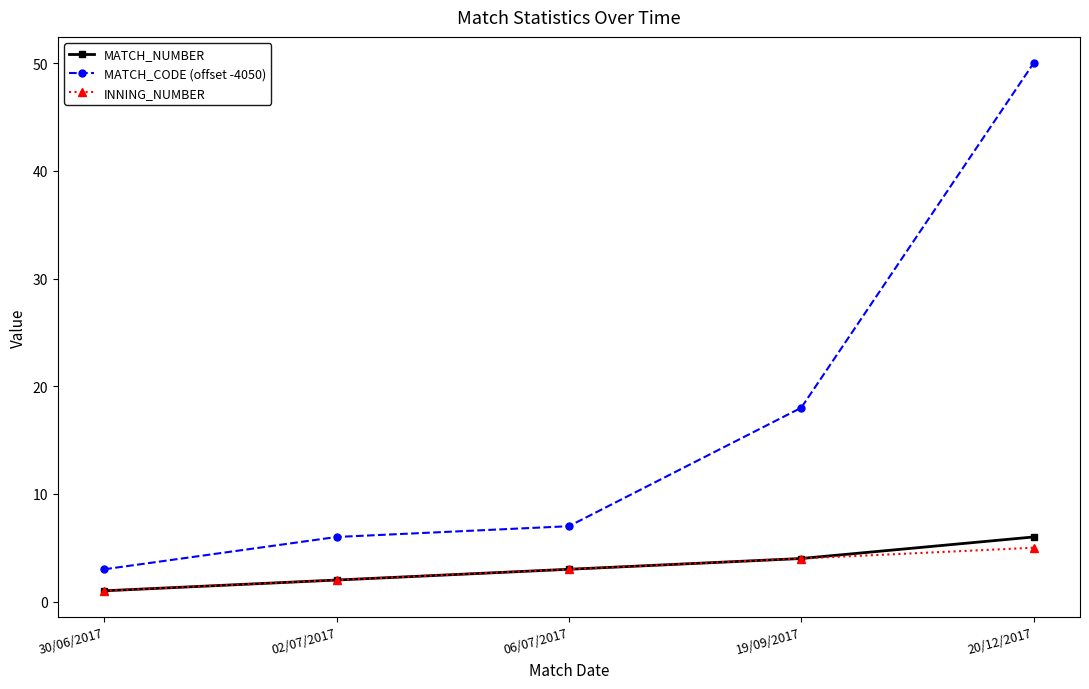

What is the label of the 1st point from the right?

20/12/2017